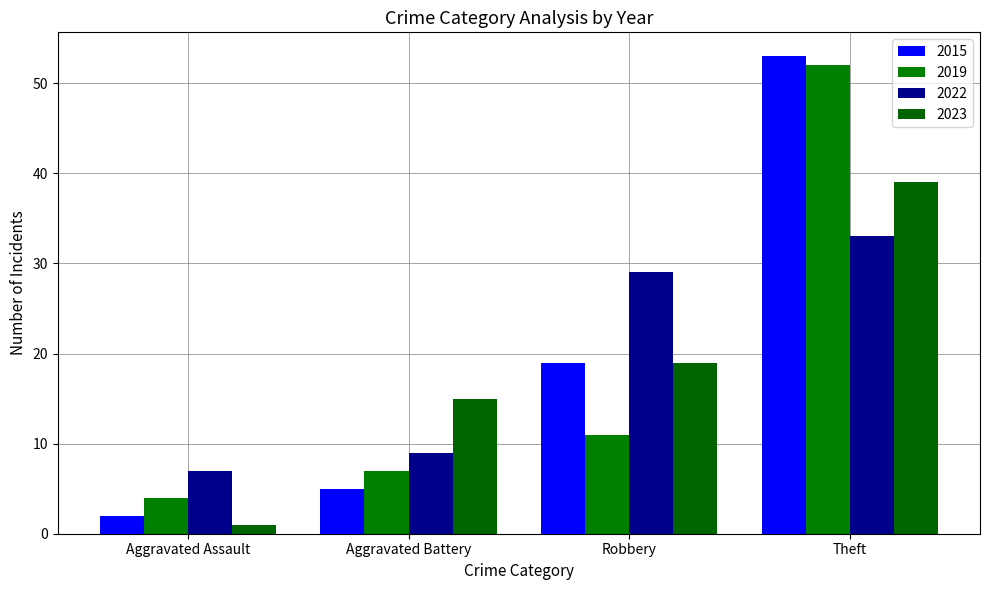

What is the difference between the highest and lowest values at Theft?

20